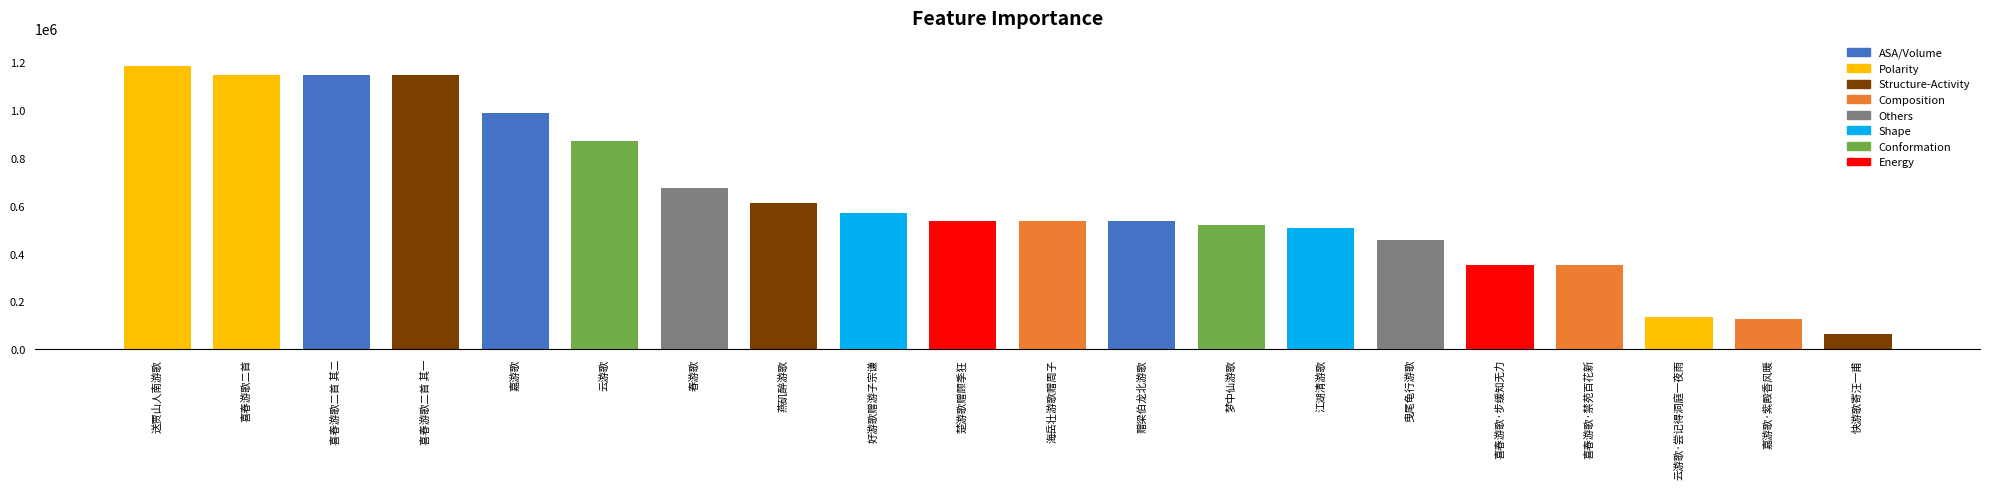

The chart shows a value of 341430 at 春游歌. True or false?

False